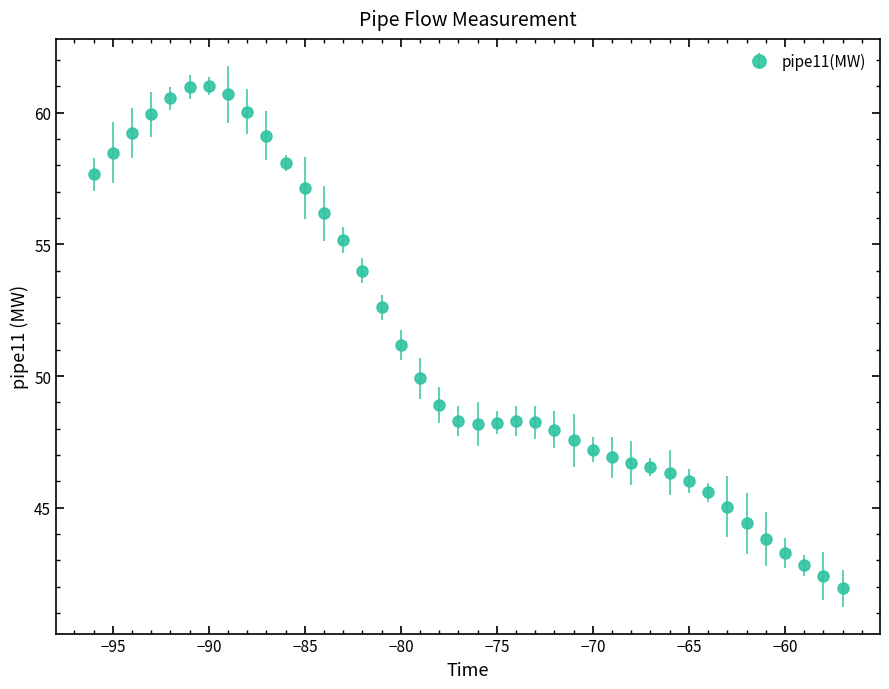

What is the difference between the maximum and minimum values?

19.1